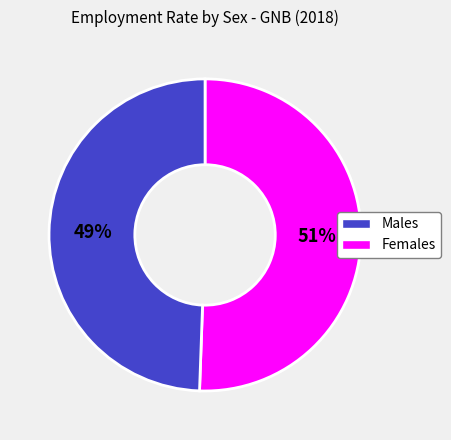

To the nearest percent, what is the average slice percentage?

50%